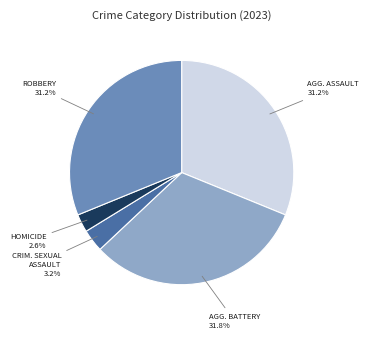

Does any single category account for the majority?

No